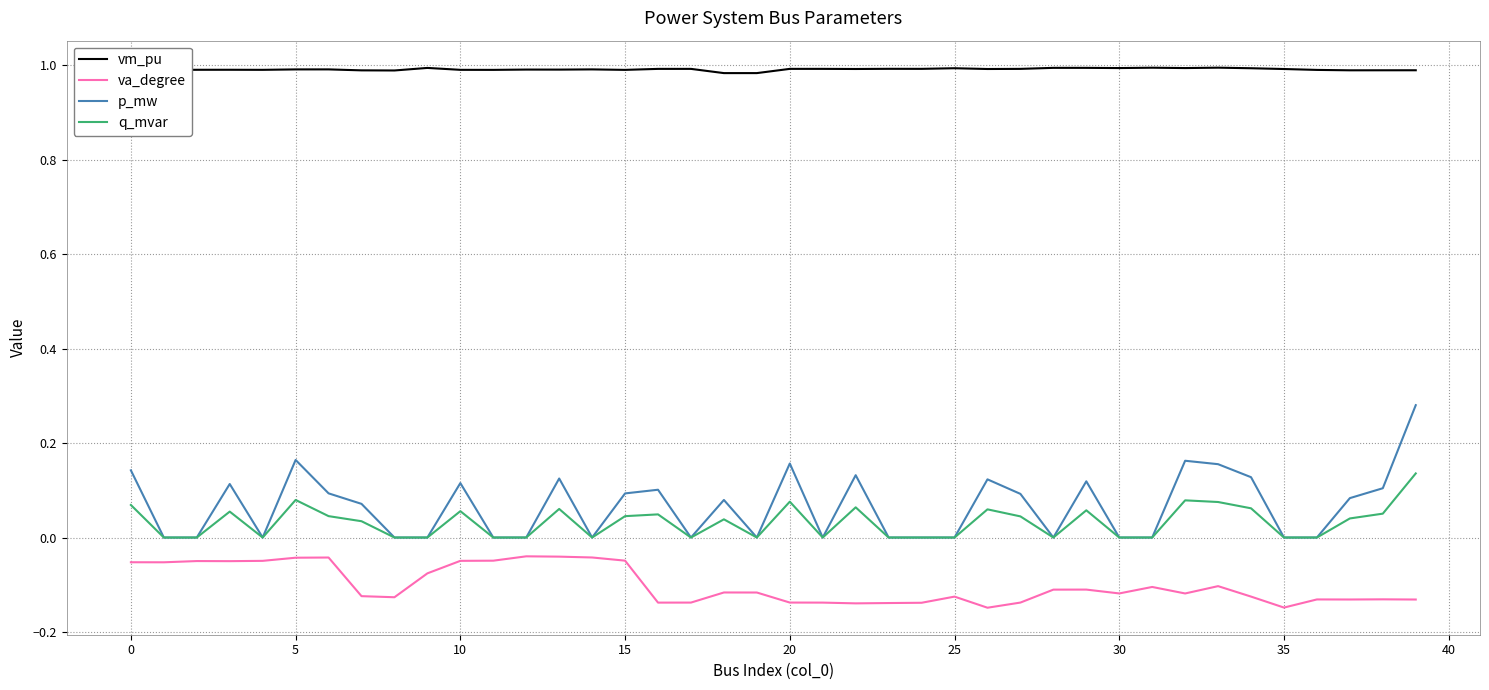

Which series has the widest spread of values?

p_mw